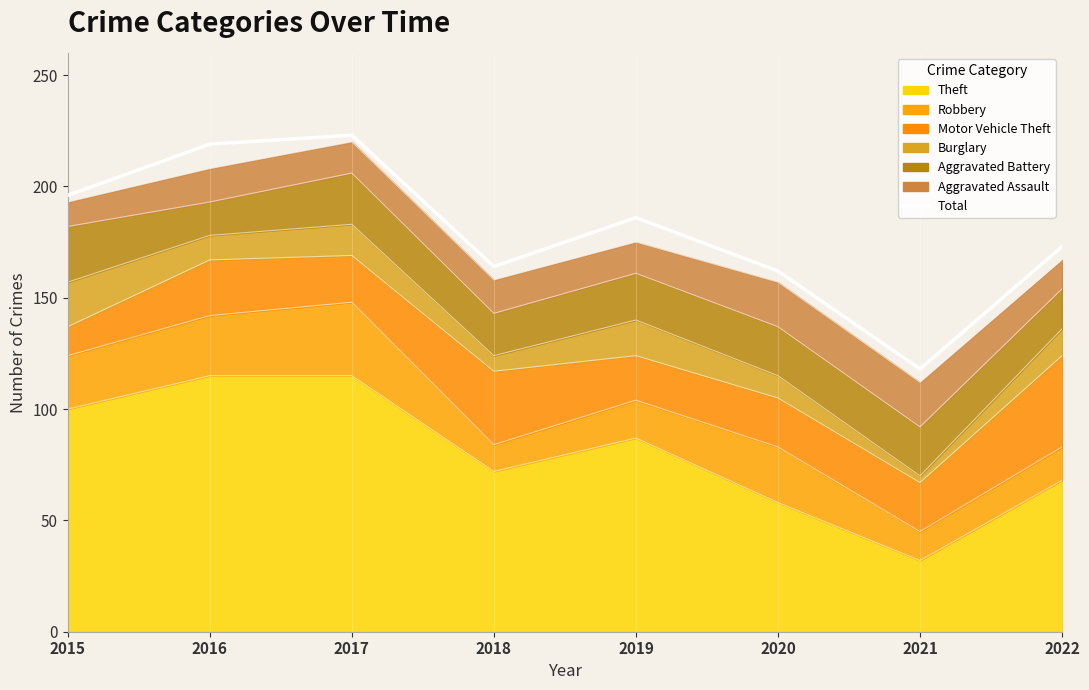

What is the value of the 6th point from the left?

162